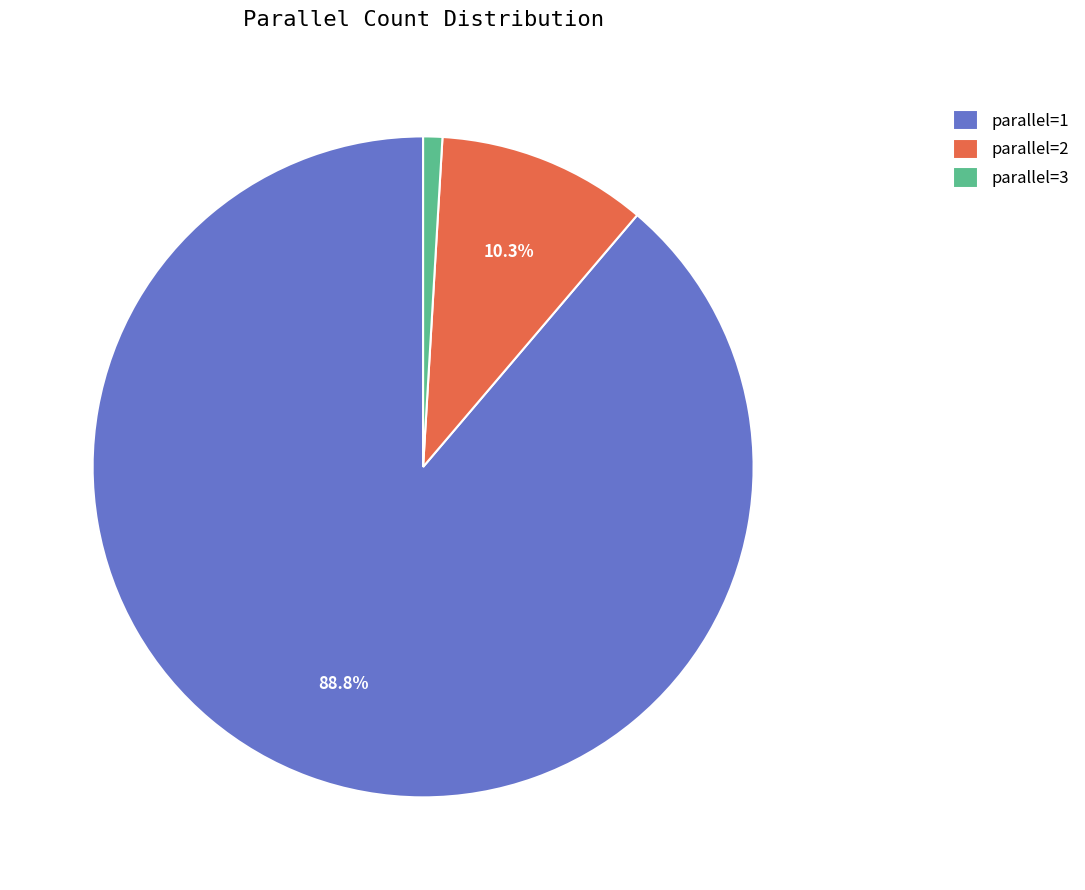

Which has a higher value, parallel=3 or parallel=2?

parallel=2